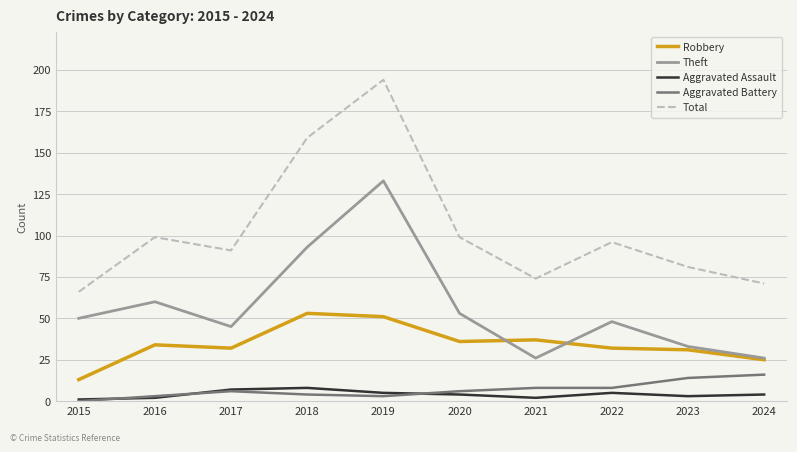

The Aggravated Battery series shows 16 at 2024. True or false?

True